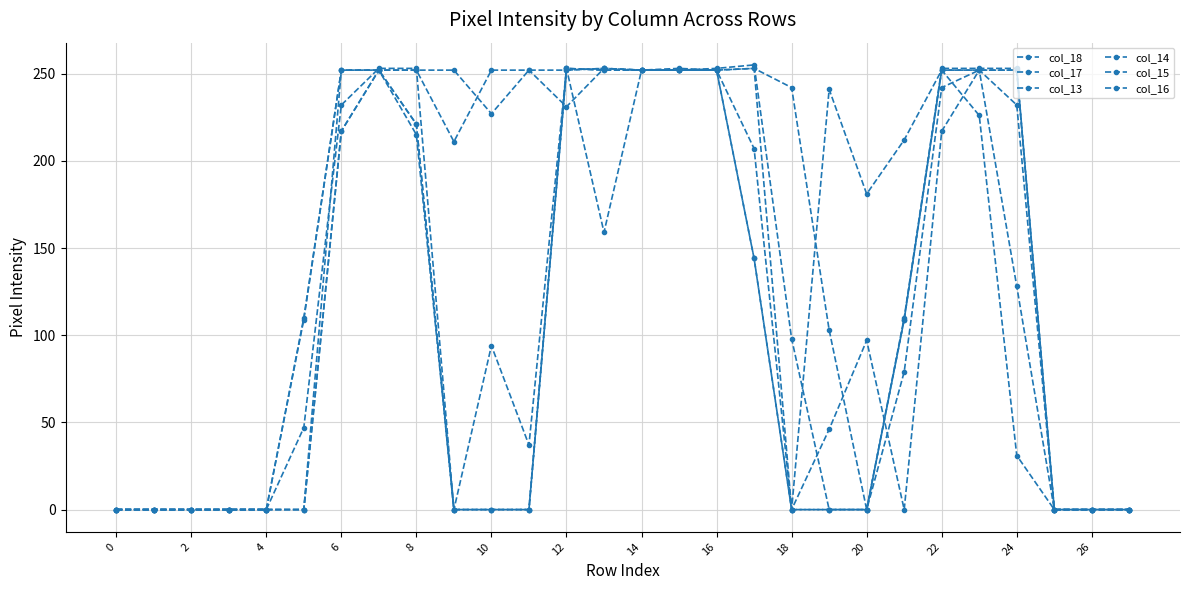

Which category has the highest value across all series?

17